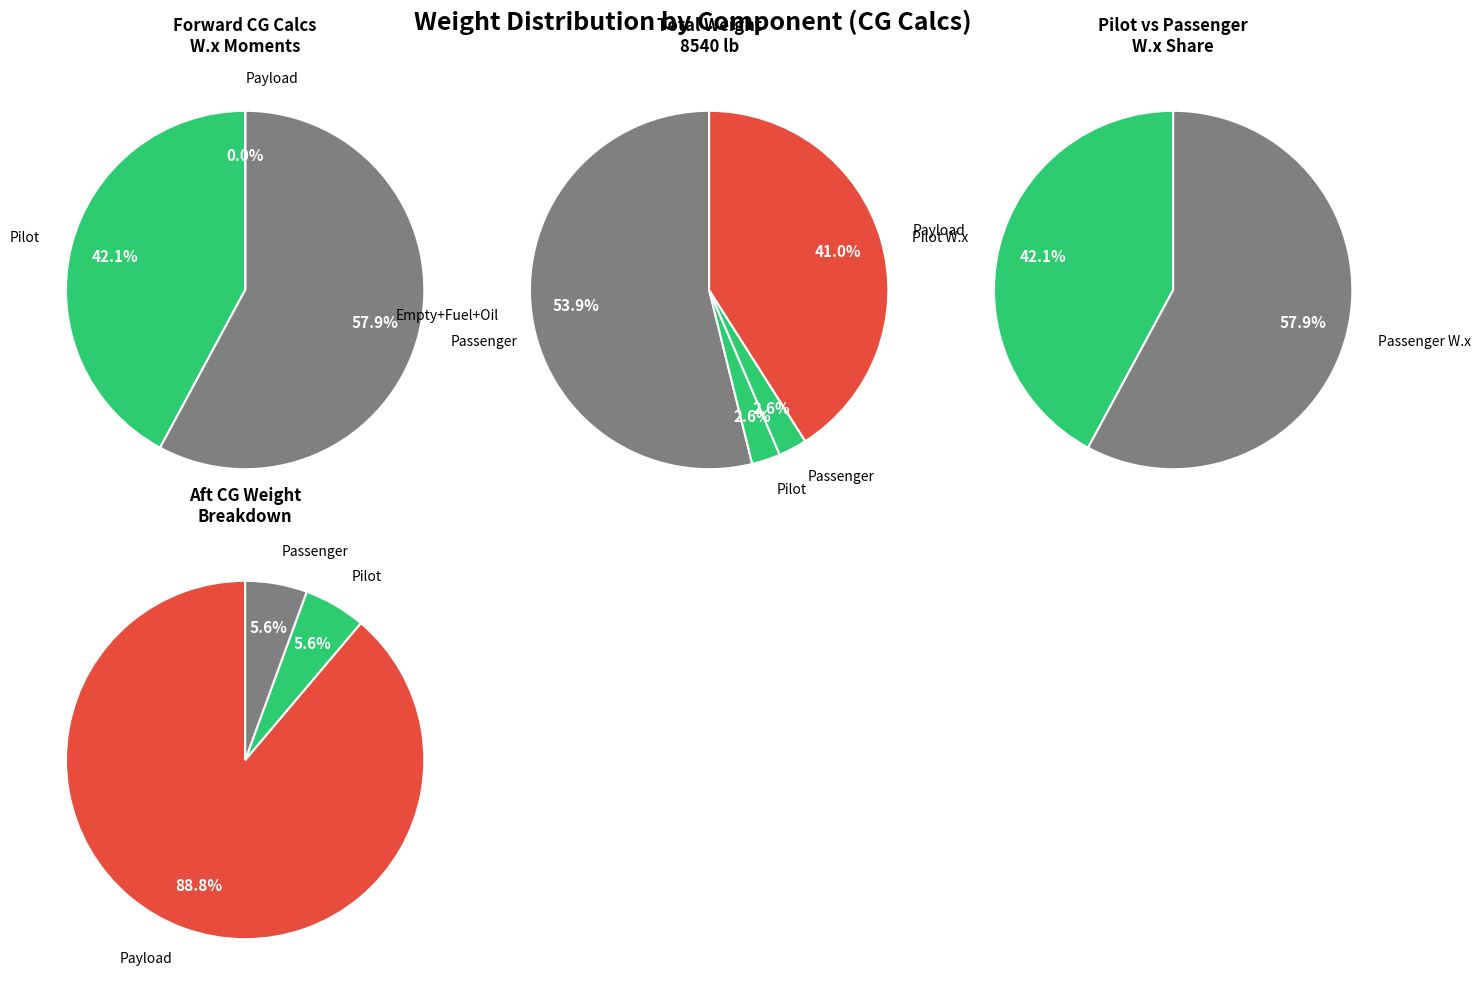

Do Pilot W.x and Payload W.x together represent more than half of the pie?

No